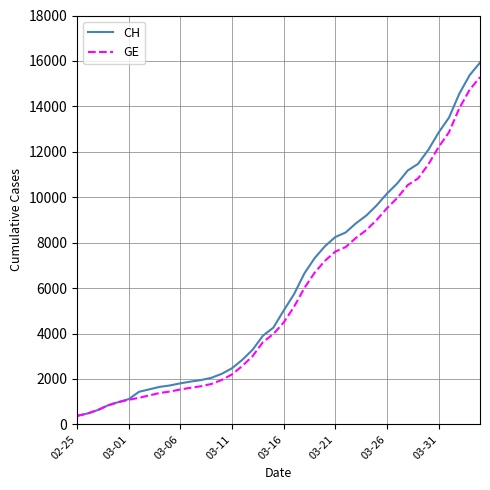

Which series has the widest spread of values?

CH